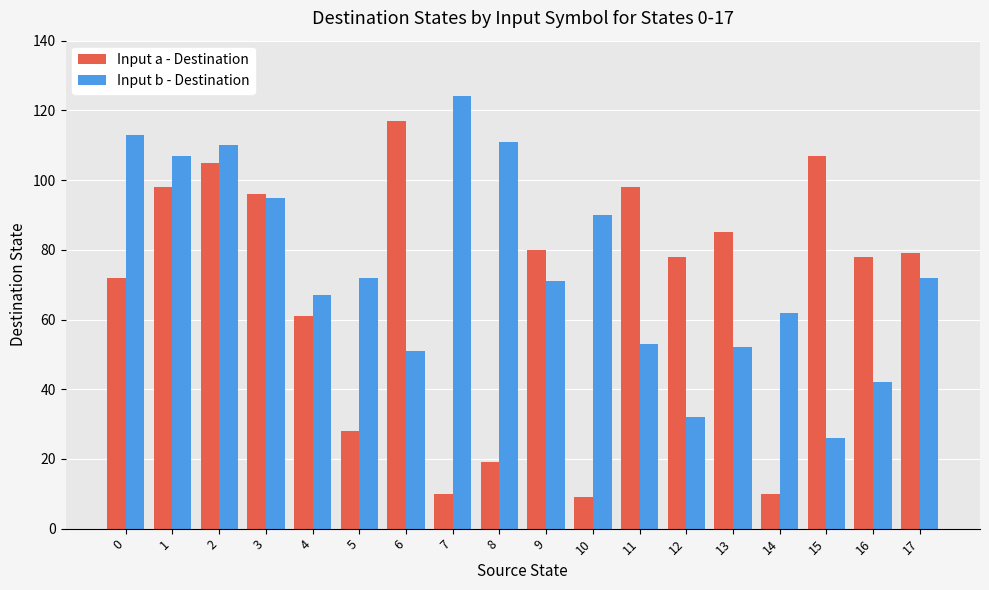

What is the difference between the highest and lowest values at 12?

46